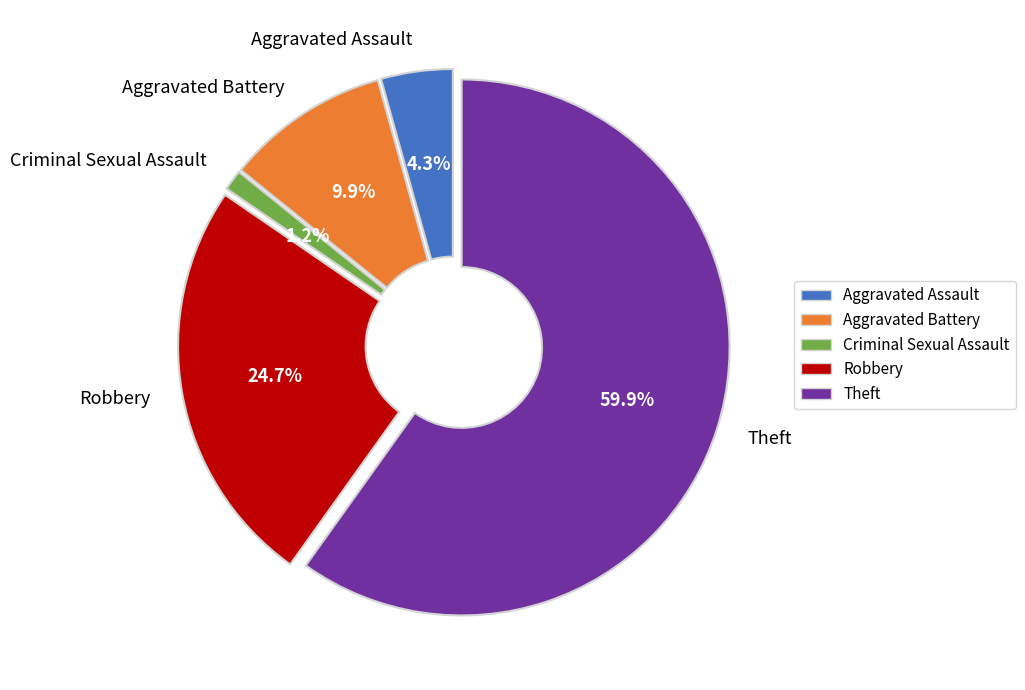

True or false: Theft accounts for 60% of the total.

True